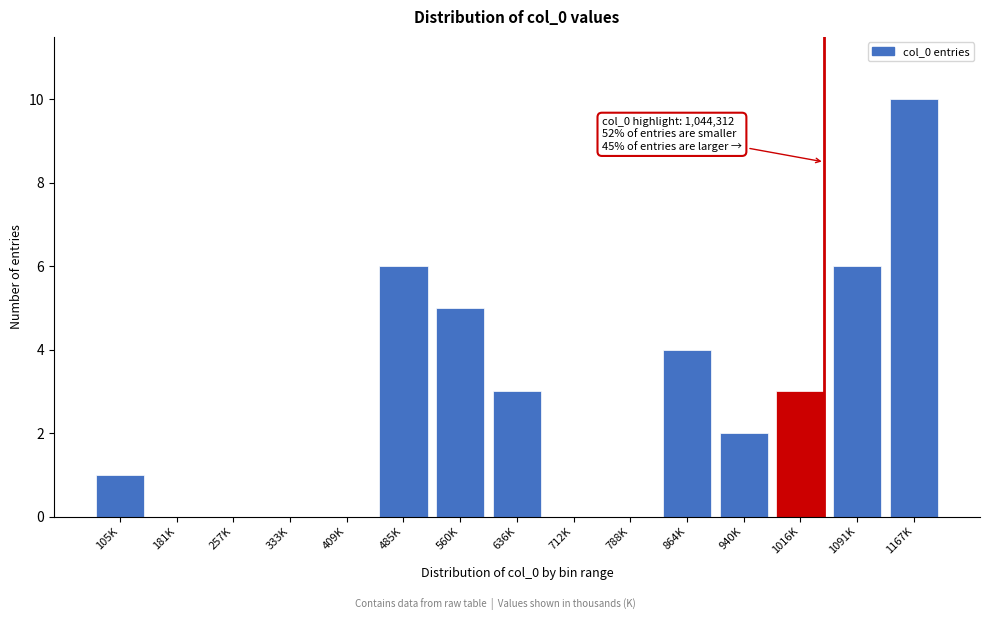

Reading left to right, what are all the values shown in this chart?

105K=1	181K=0	257K=0	333K=0	409K=0	485K=6	560K=5	636K=3	712K=0	788K=0	864K=4	940K=2	1016K=3	1091K=6	1167K=10